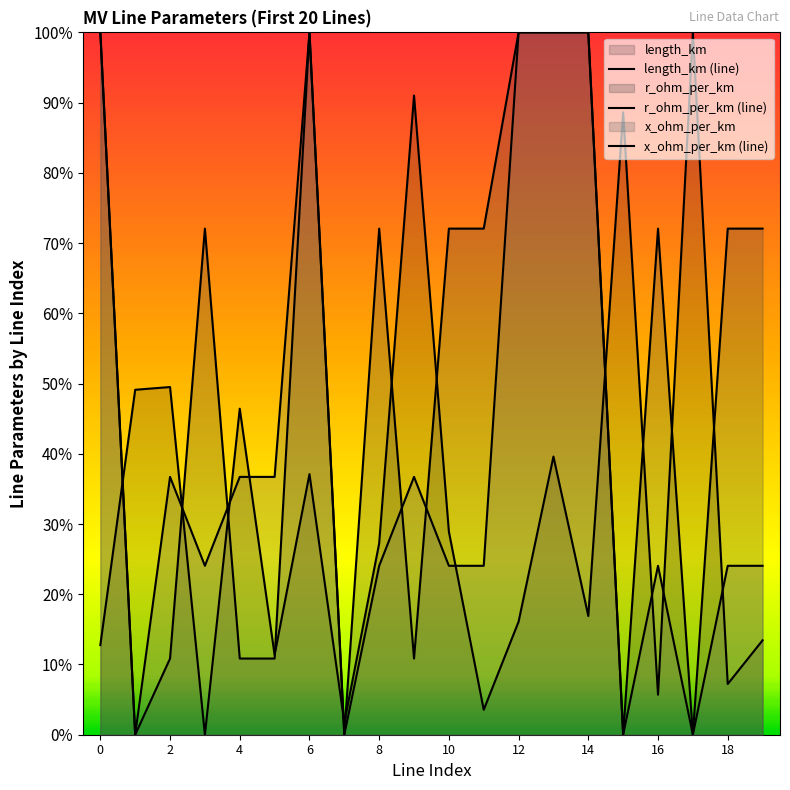

What is the average value of the length_km series?

0.3